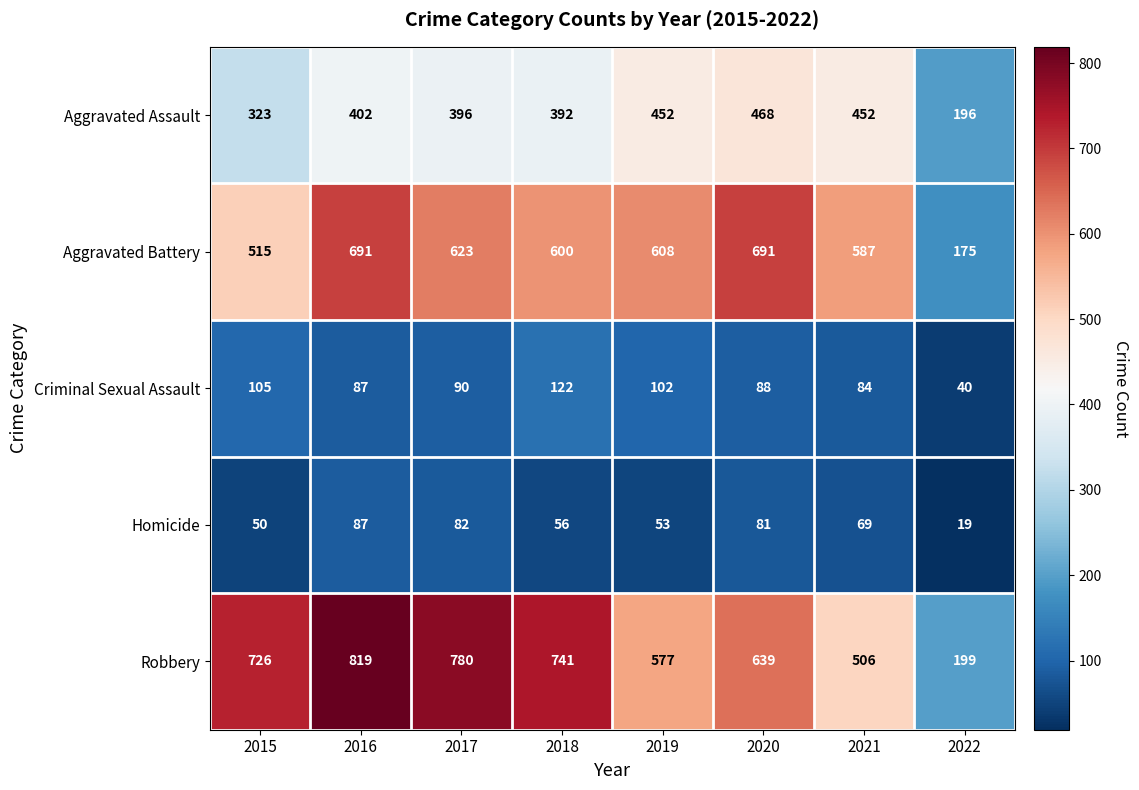

Which category has the highest value across all series?

2016